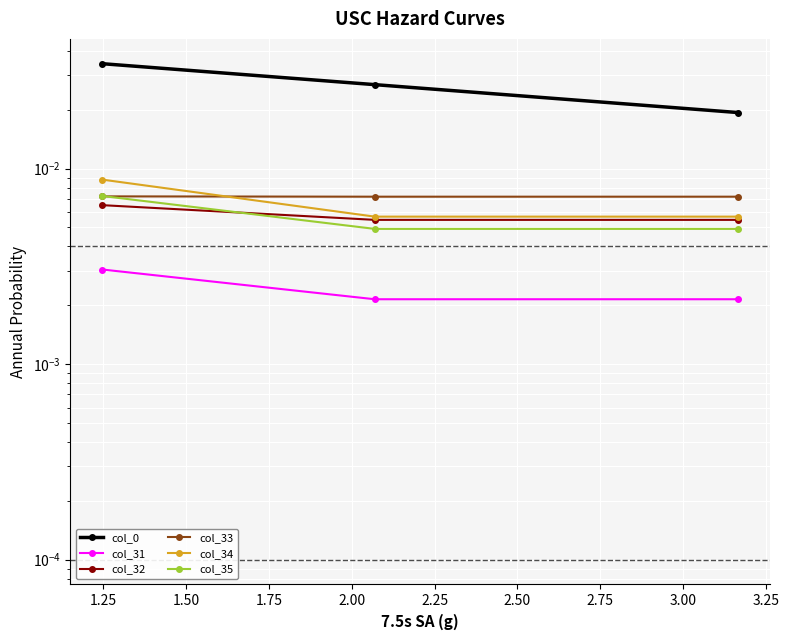

Count the col_33 values in the range 0 to 1.

3